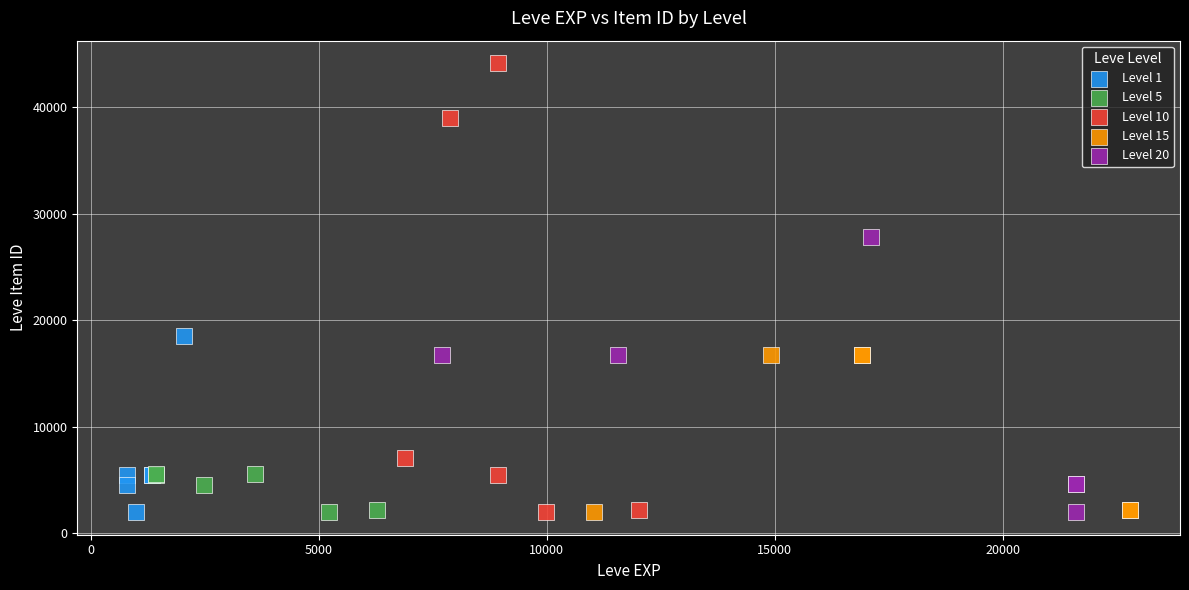

Which series has the largest Y range (max minus min)?

Level 10